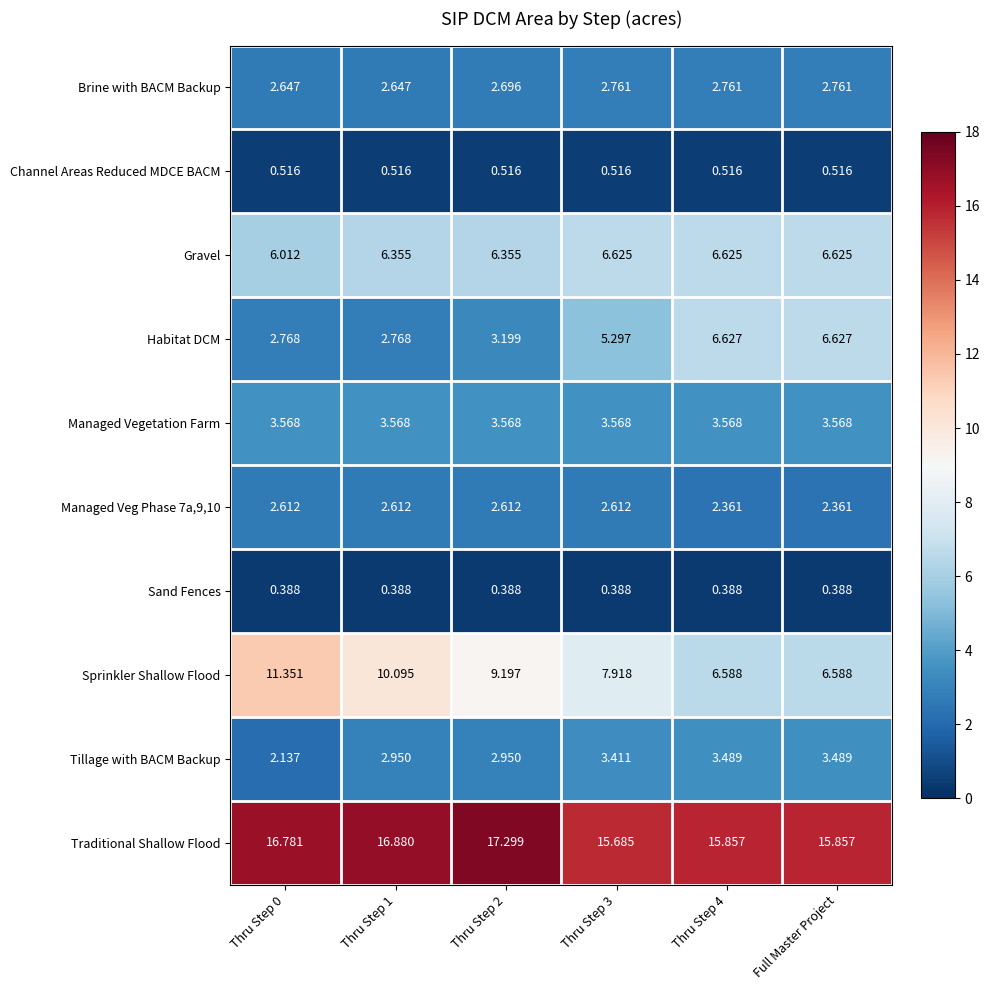

Between Thru Step 1 and Thru Step 2, which series saw the biggest shift?

Sprinkler Shallow Flood